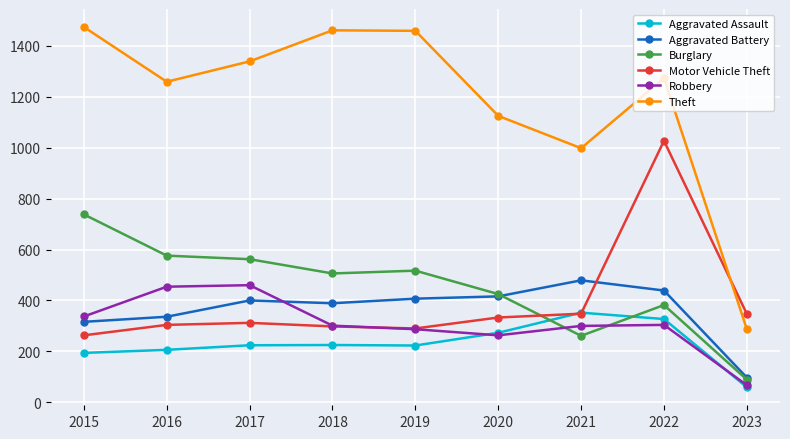

True or false: Theft and Aggravated Battery cross at least once.

False